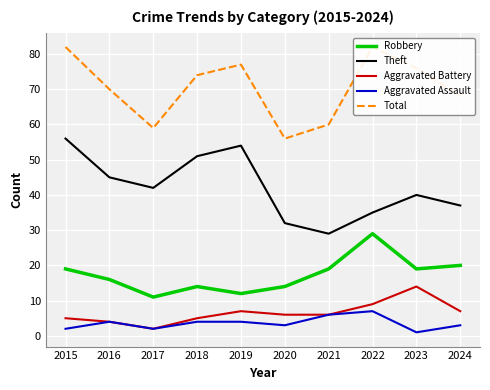

The value of Robbery at 2015 is 19. True or false?

True